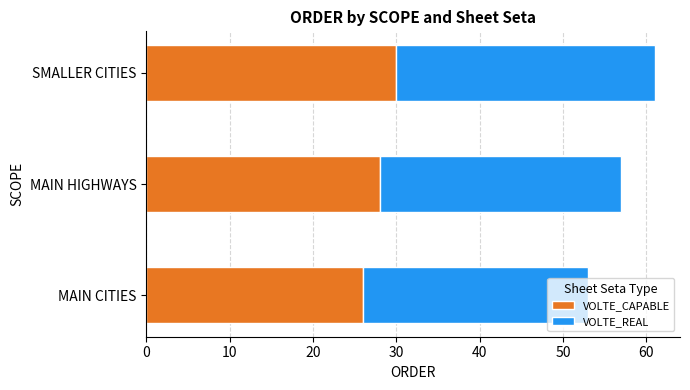

What is the maximum value for VOLTE_CAPABLE?

30